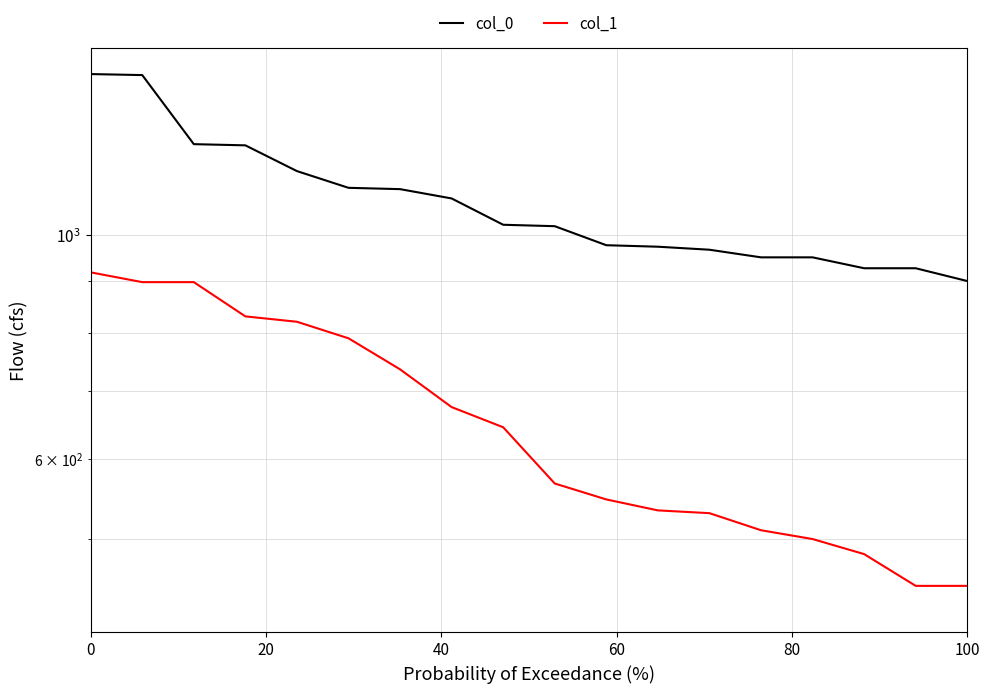

The col_1 series shows 209.5 at 100. True or false?

False